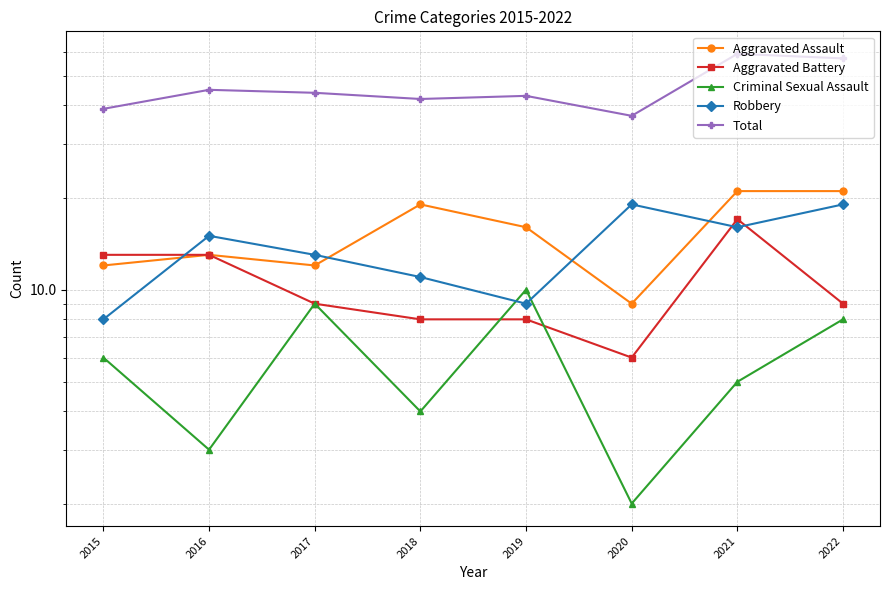

How many data points in Aggravated Battery are above 9?

3